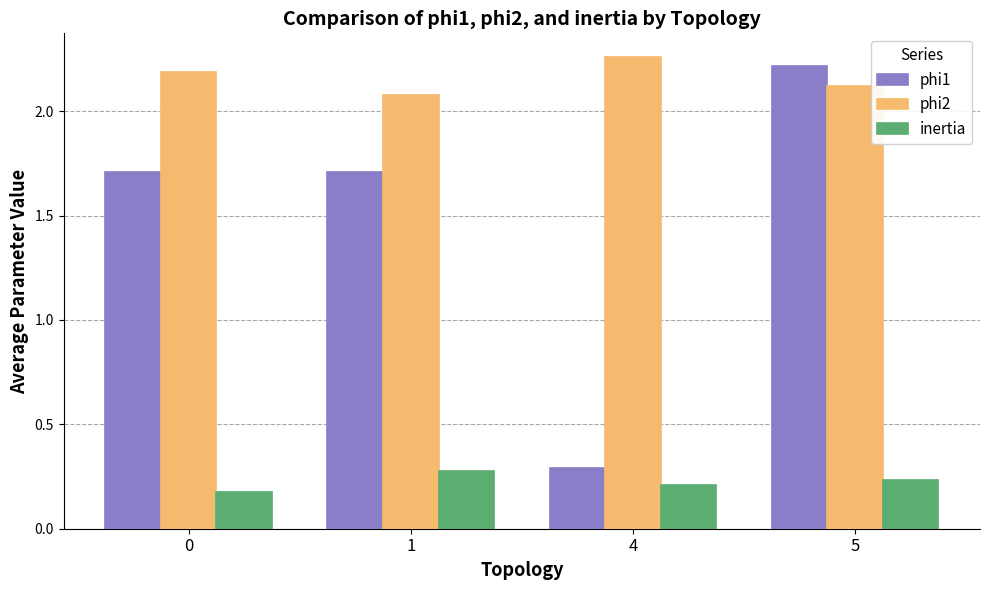

True or false: phi2 has a value of 2.8 at 5.

False